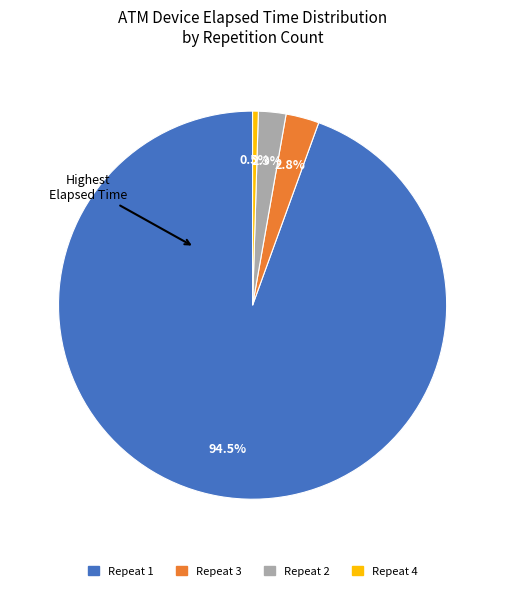

Does any single category account for the majority?

Yes